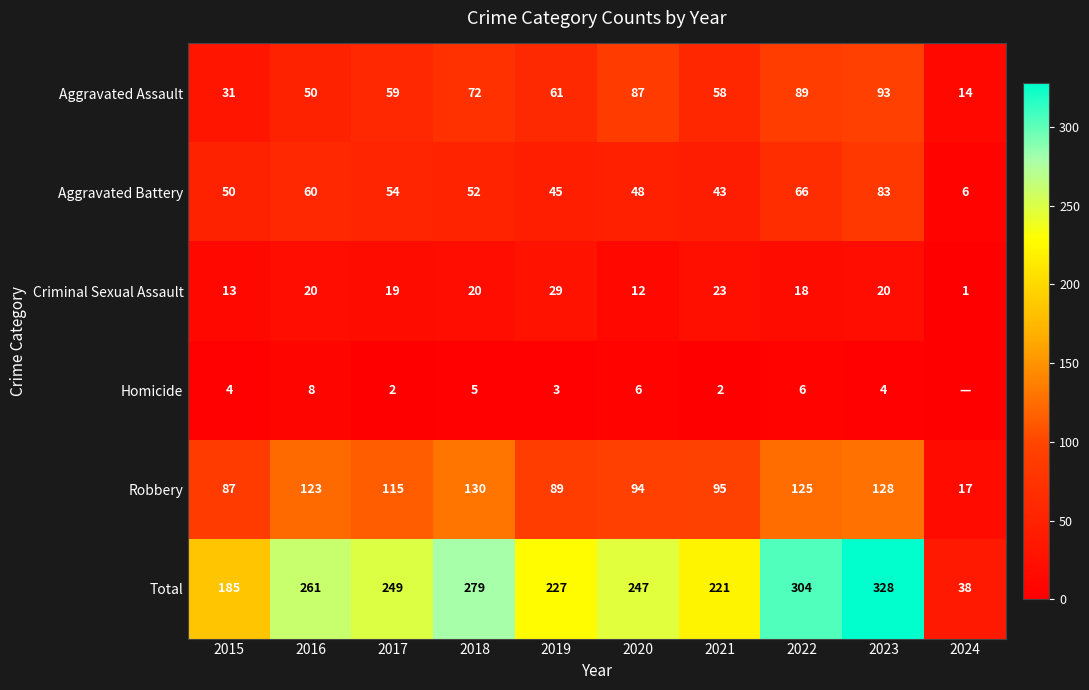

Is it true that Aggravated Assault equals 31 at 2015?

True